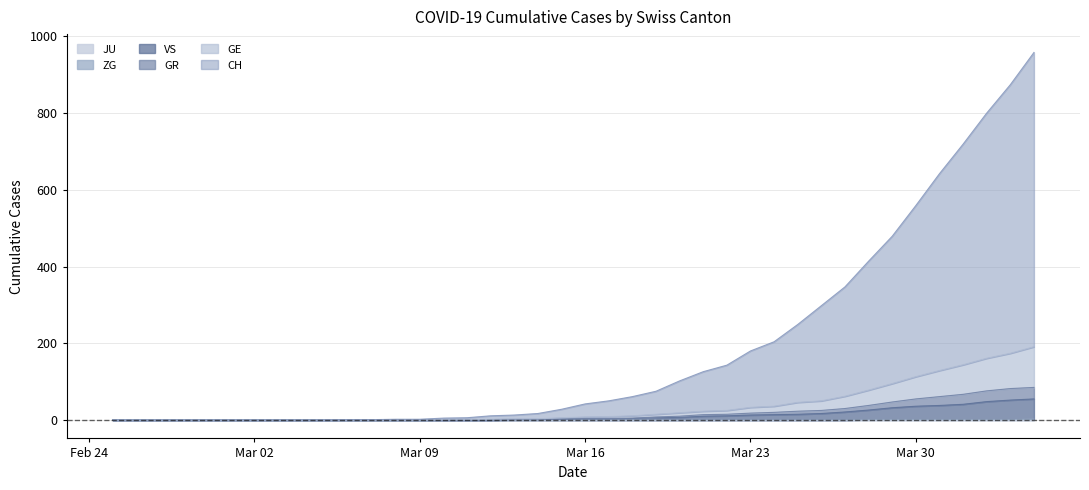

True or false: GE and VS cross at least once.

False